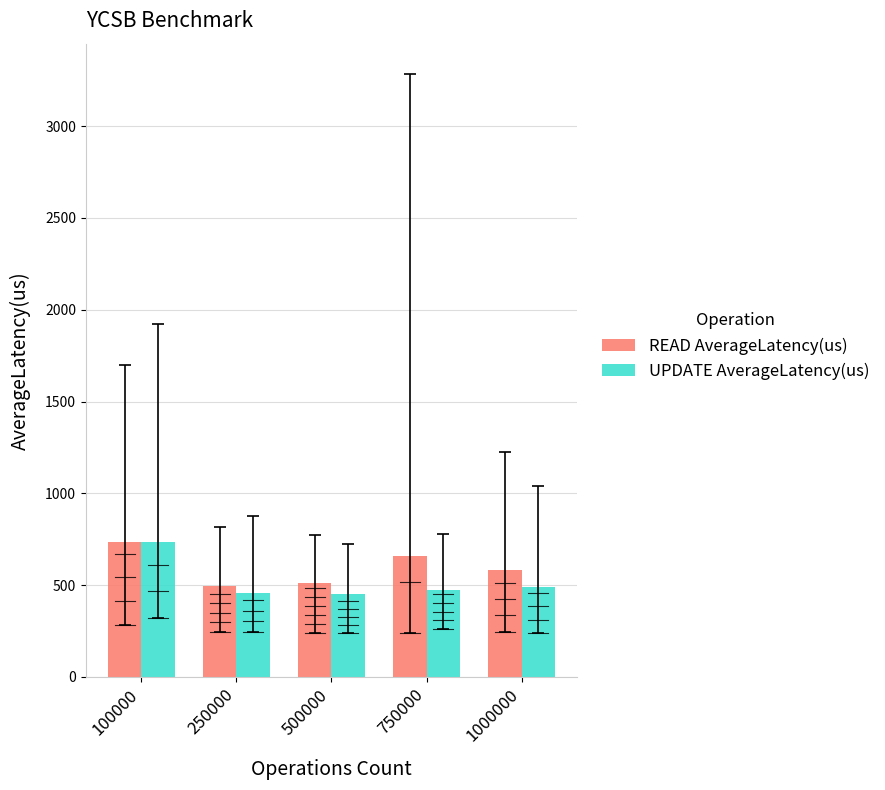

Rank the series at 750000 from lowest to highest value.

UPDATE AverageLatency(us), READ AverageLatency(us)